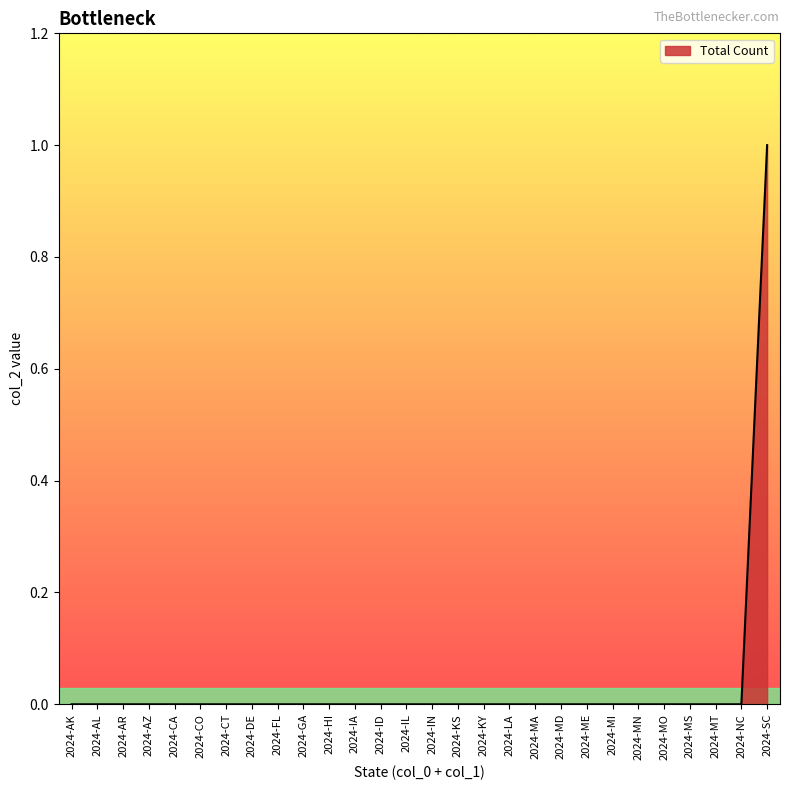

Does the chart display data point markers on the line(s)?

No